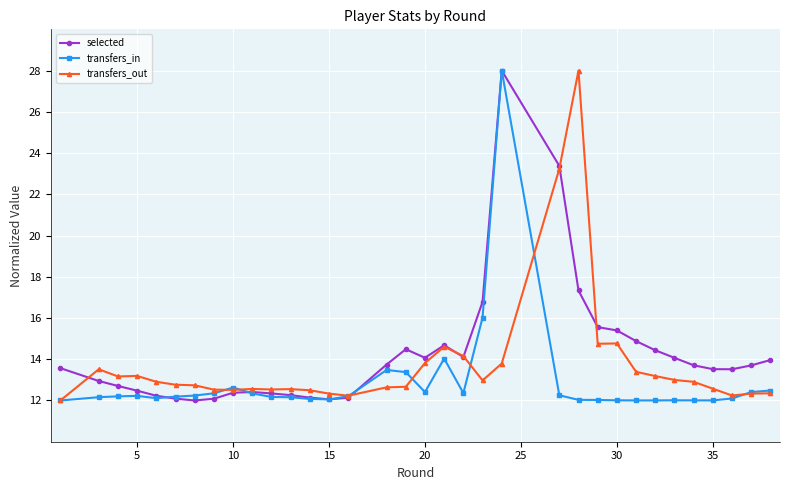

What is the value of the selected point at the 16th from the left?

13.7